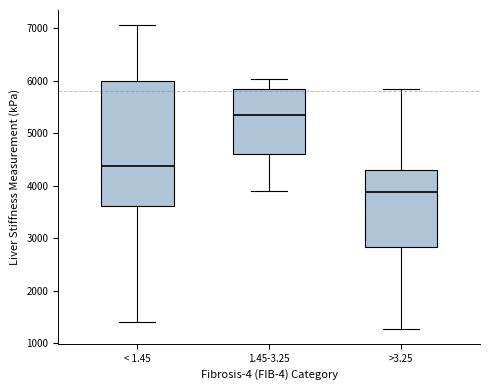

Which box has the lowest median line?

>3.25